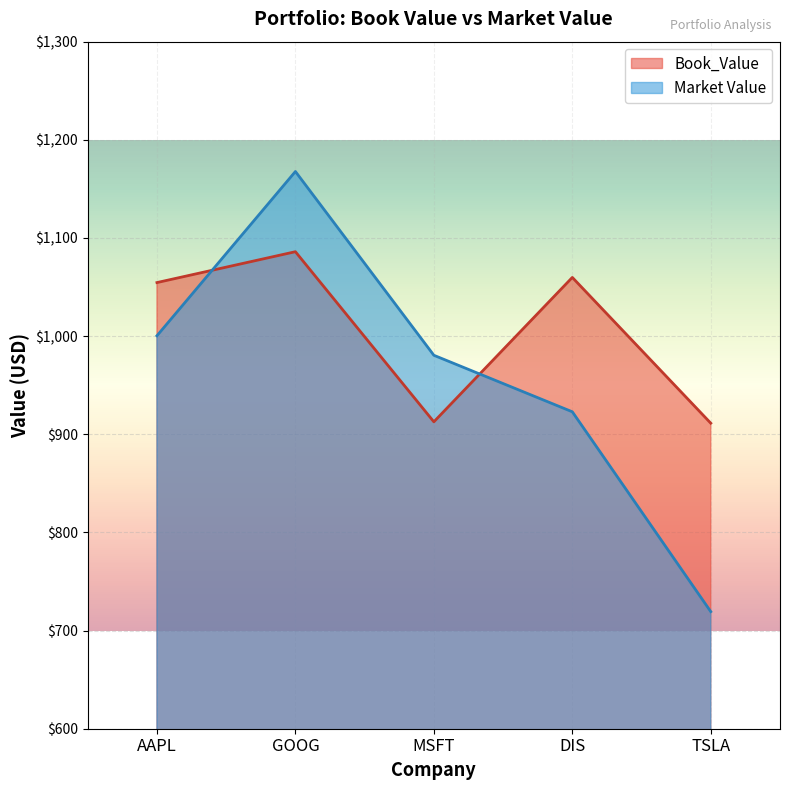

What is the spread (max minus min) of values at DIS?

136.9